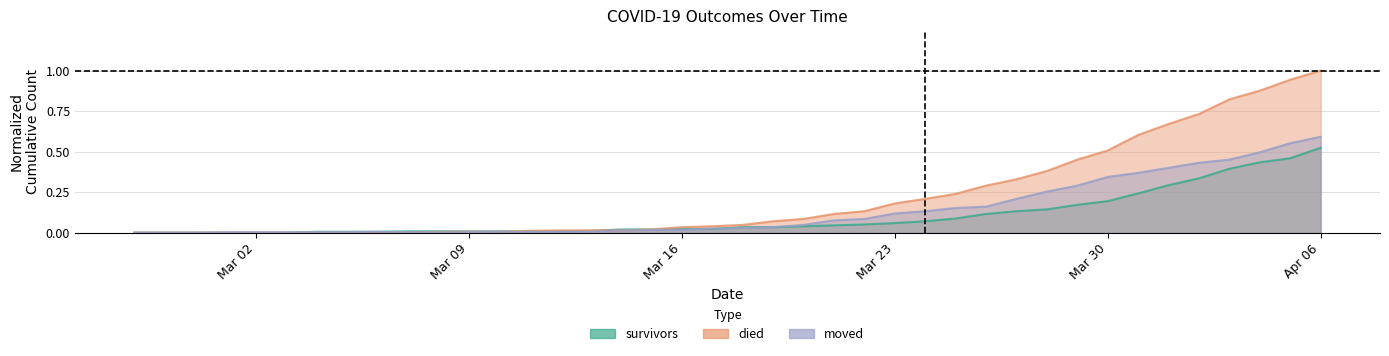

Does the chart have visible grid lines?

Yes